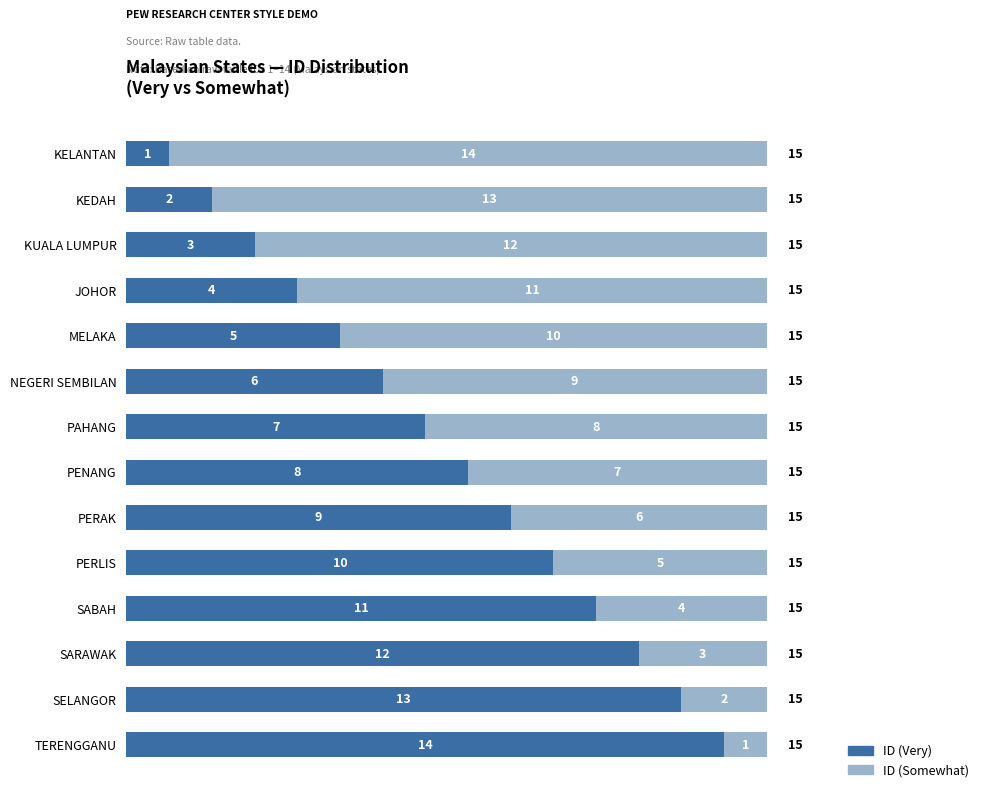

At which label does ID (Very) reach its peak?

TERENGGANU